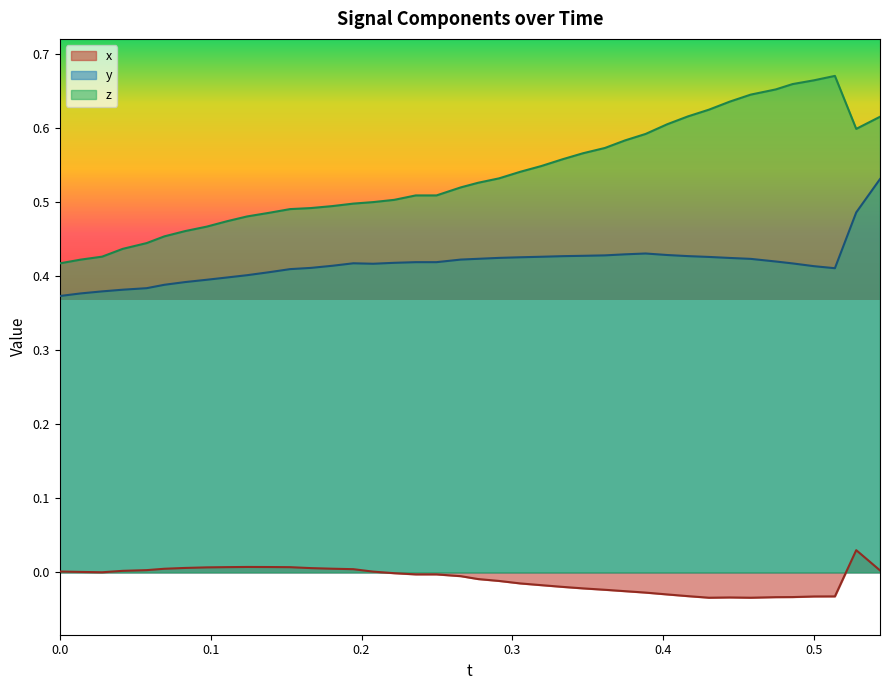

What are all the series names shown in the legend?

x, y, z